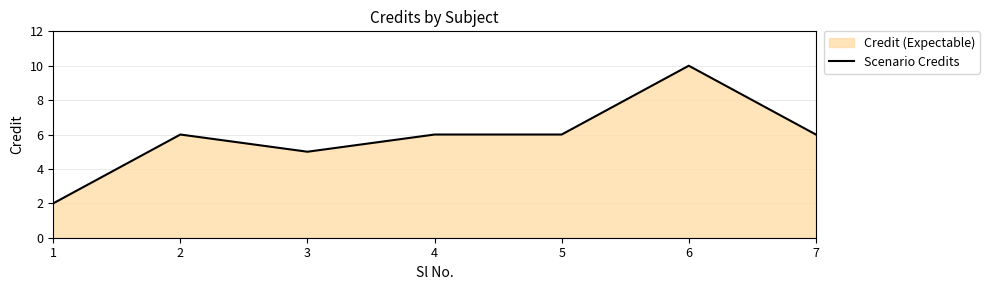

What is the sum of all values?

41